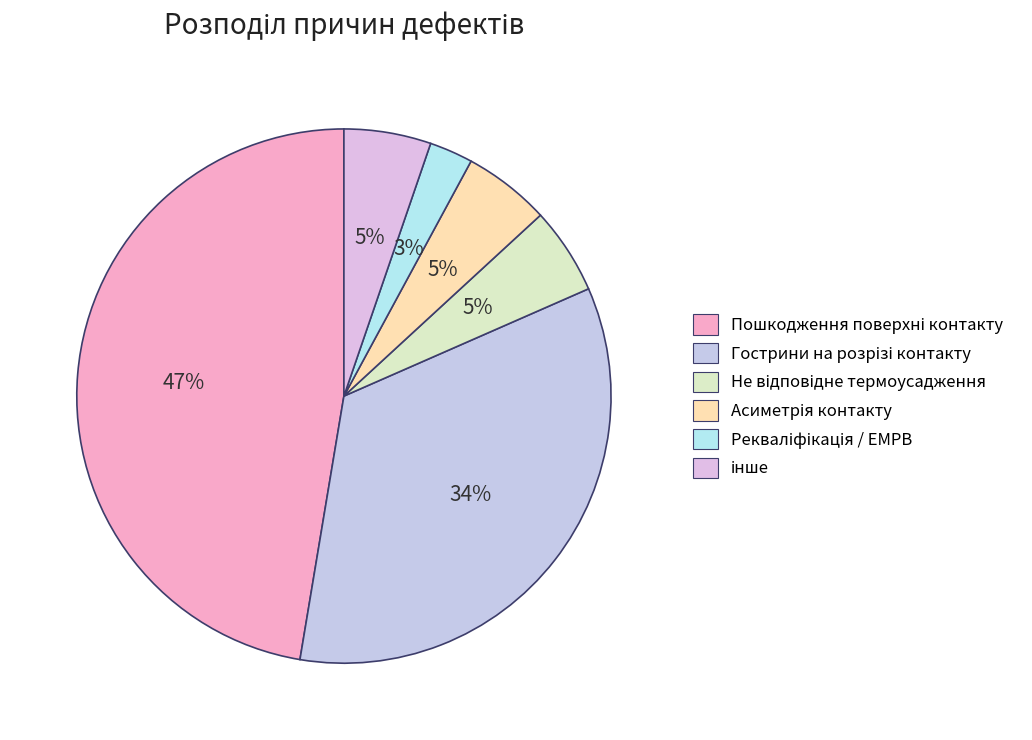

The Рекваліфікація / EMPB slice represents 3% of the pie. True or false?

True